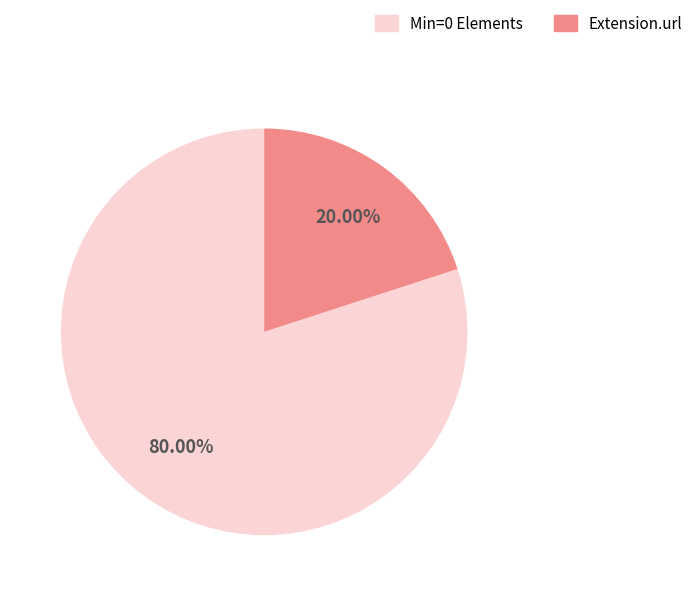

Is there a majority slice in this chart?

Yes